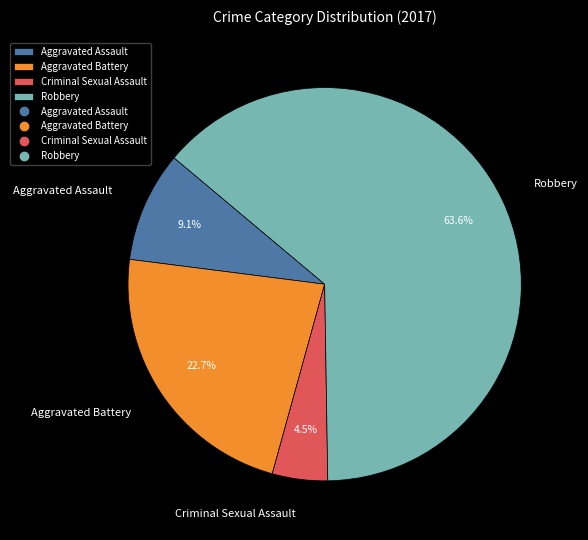

Which has a higher value, Aggravated Battery or Robbery?

Robbery